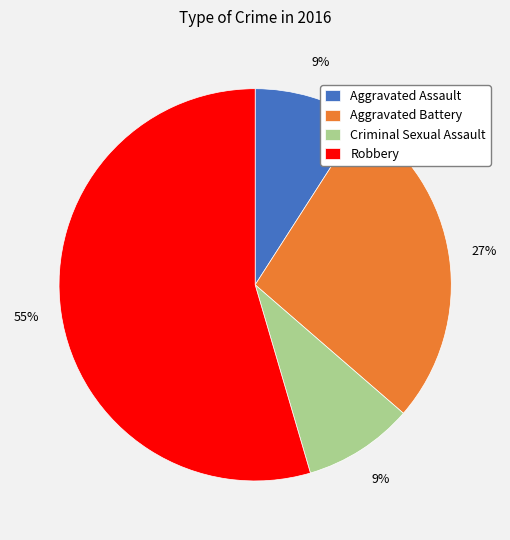

What is the largest slice in the pie chart?

Robbery